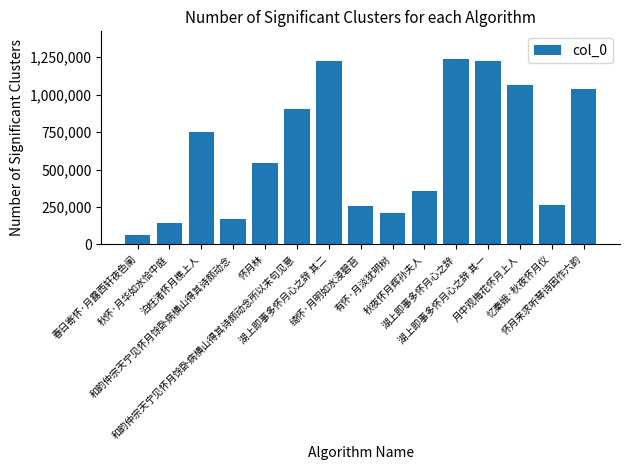

What is the label of the 3rd bar from the left?

泊枉渚怀月樵上人